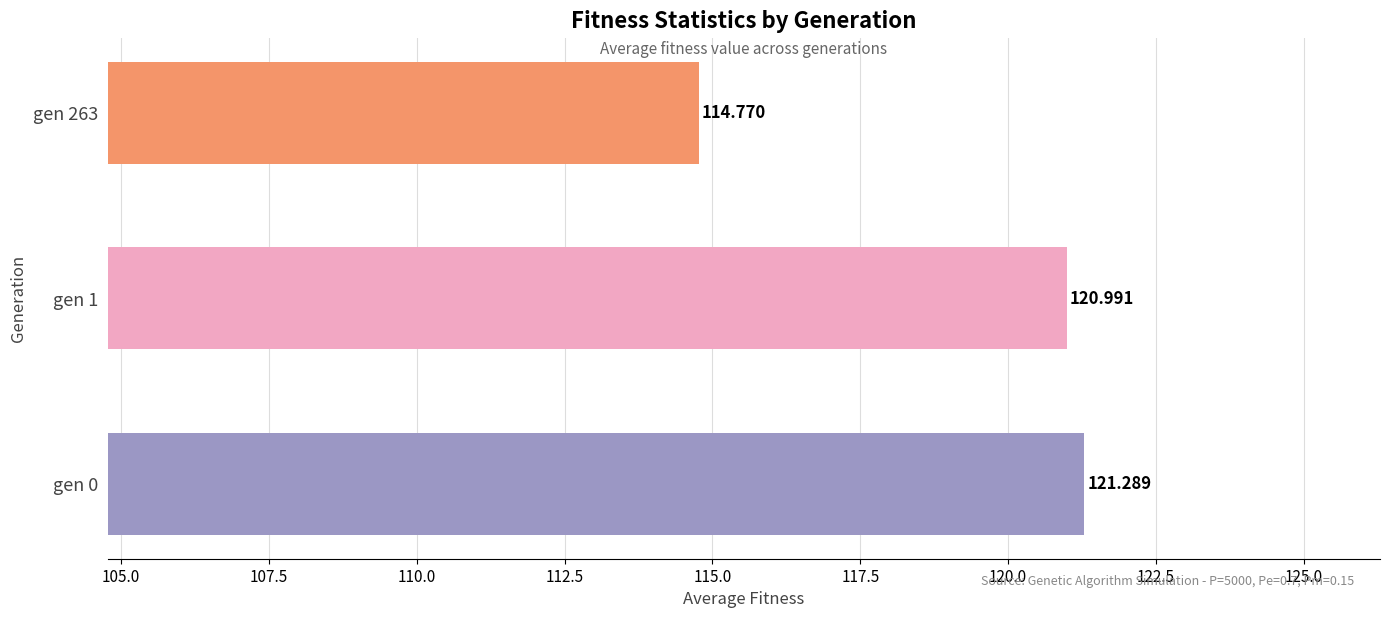

How many values are below 120?

1